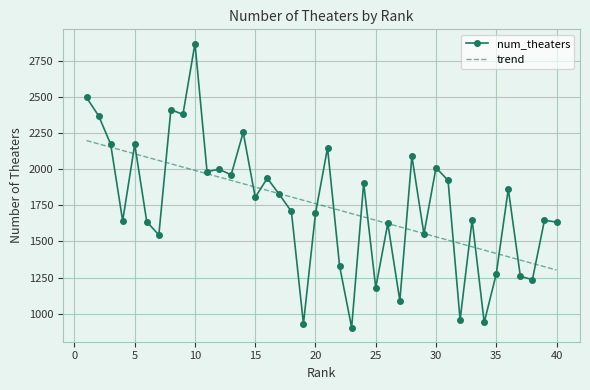

What is the lowest value of the trend series?

1302.4